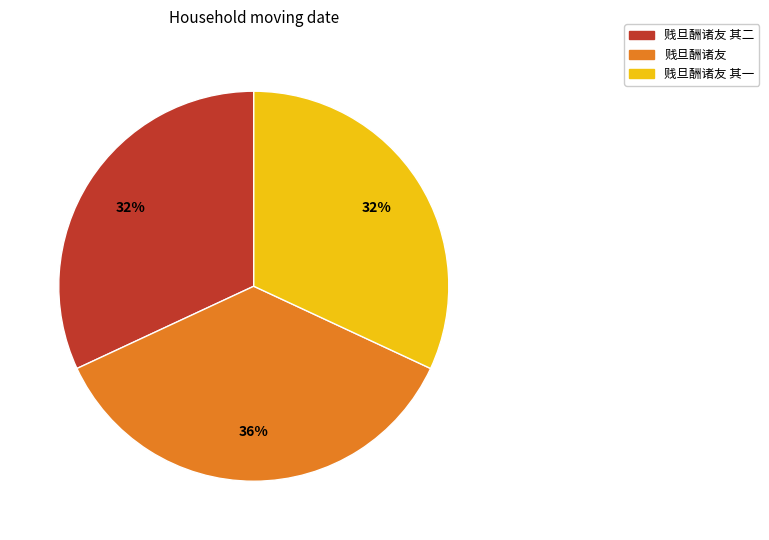

To the nearest percent, what is the difference between the largest and smallest slice percentages?

4%